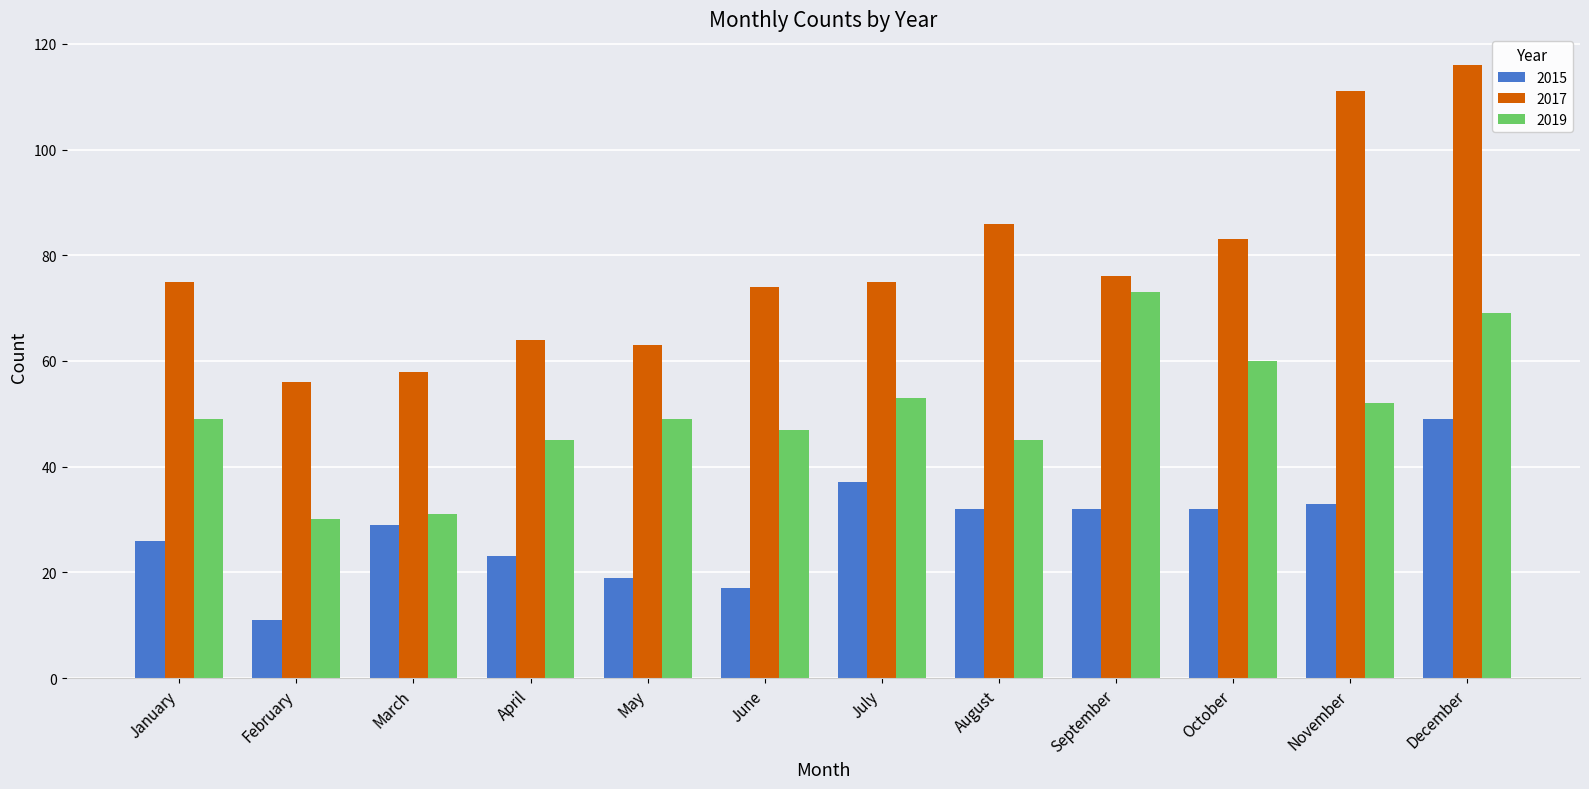

Count the number of categories in the chart.

12